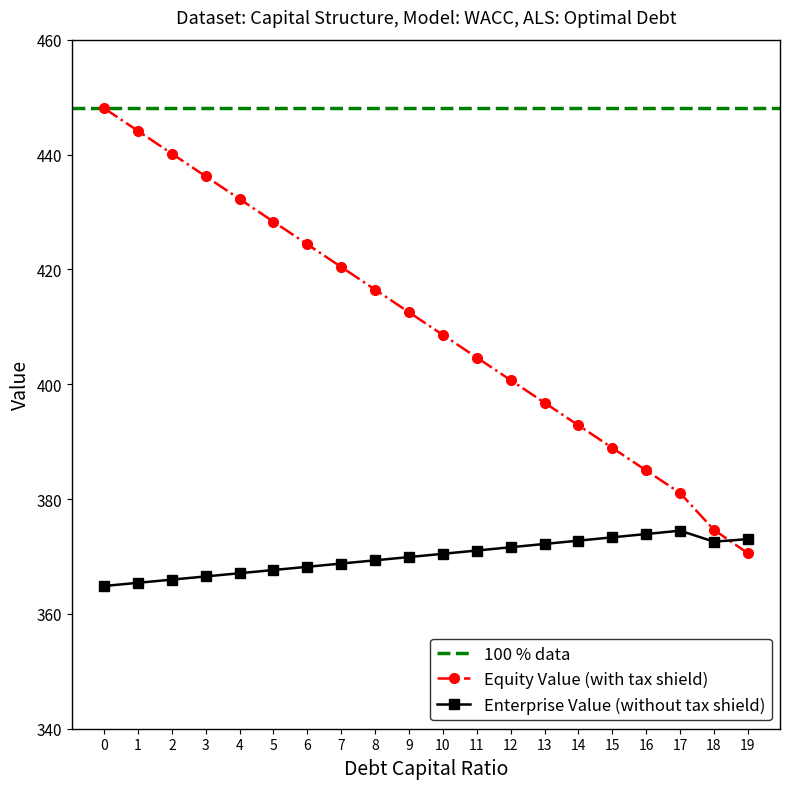

Which series has the largest range (max minus min)?

equity_value